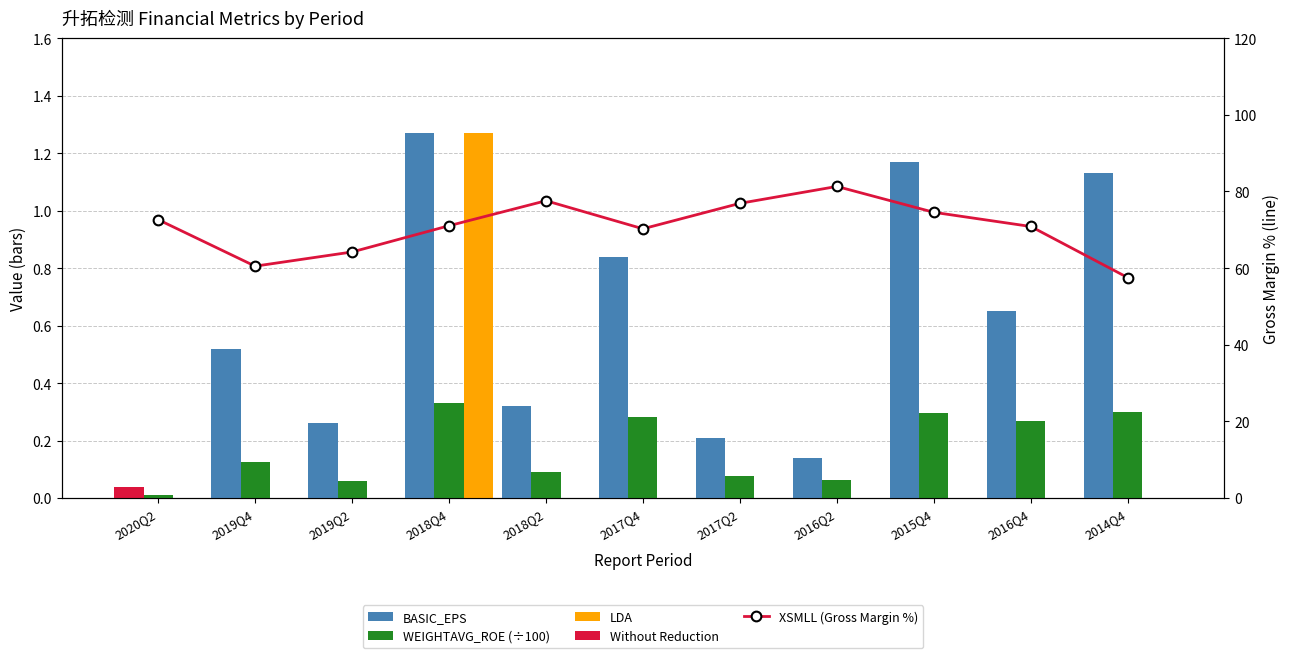

At which category is the sum across all series the highest?

2016Q2